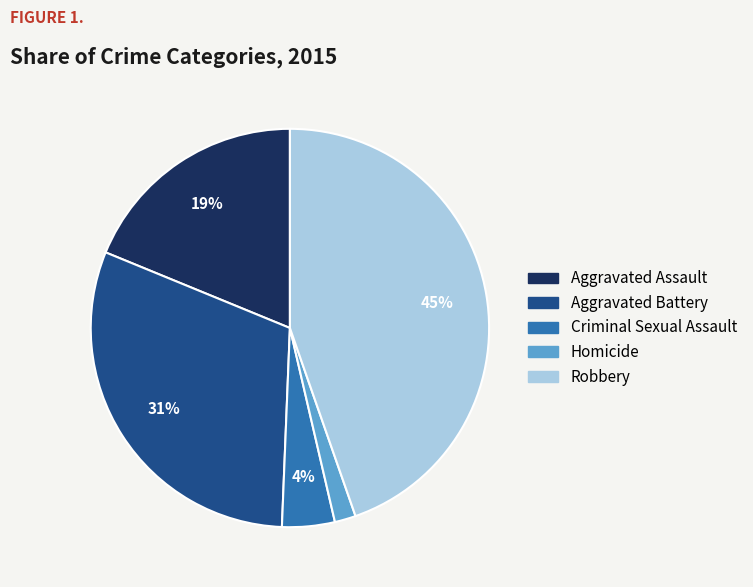

The Criminal Sexual Assault slice represents 4% of the pie. True or false?

True